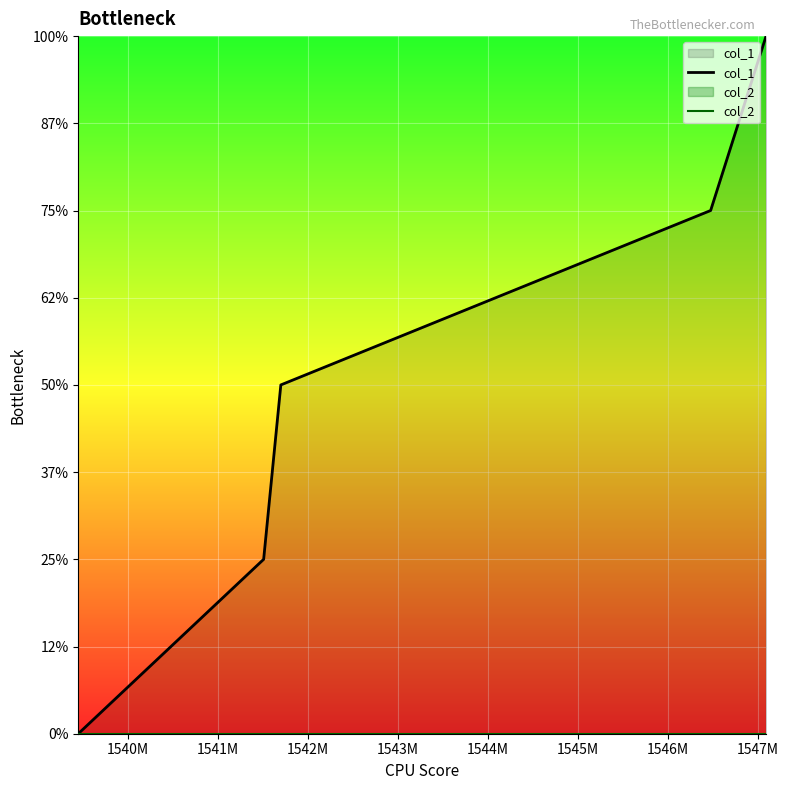

True or false: col_1 and col_2 intersect in this chart.

False